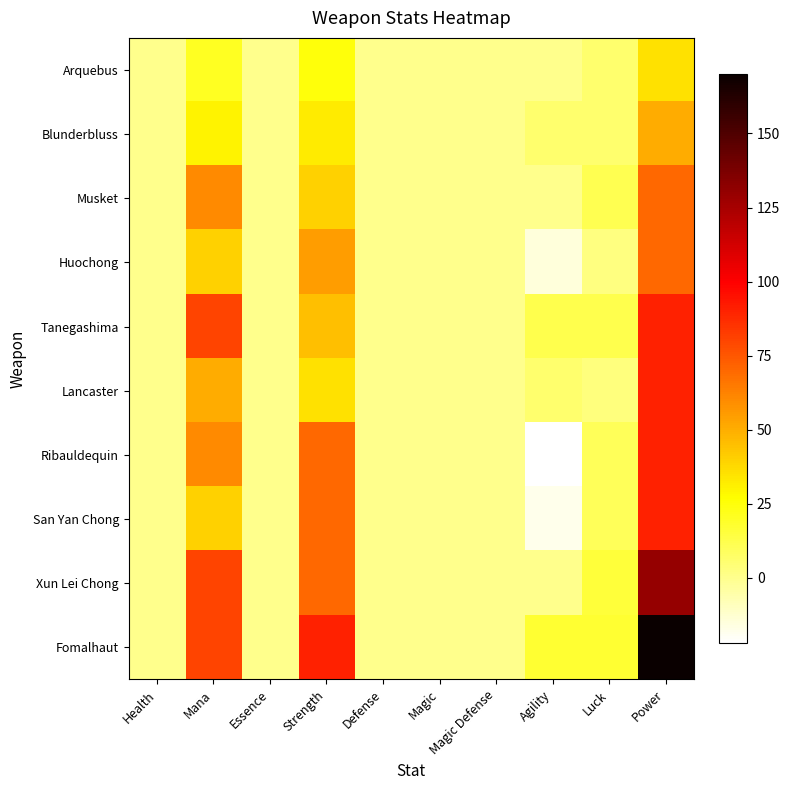

Rank the series by their maximum value, from lowest to highest.

Arquebus, Blunderbluss, Musket, Huochong, Tanegashima, Lancaster, Ribauldequin, San Yan Chong, Xun Lei Chong, Fomalhaut